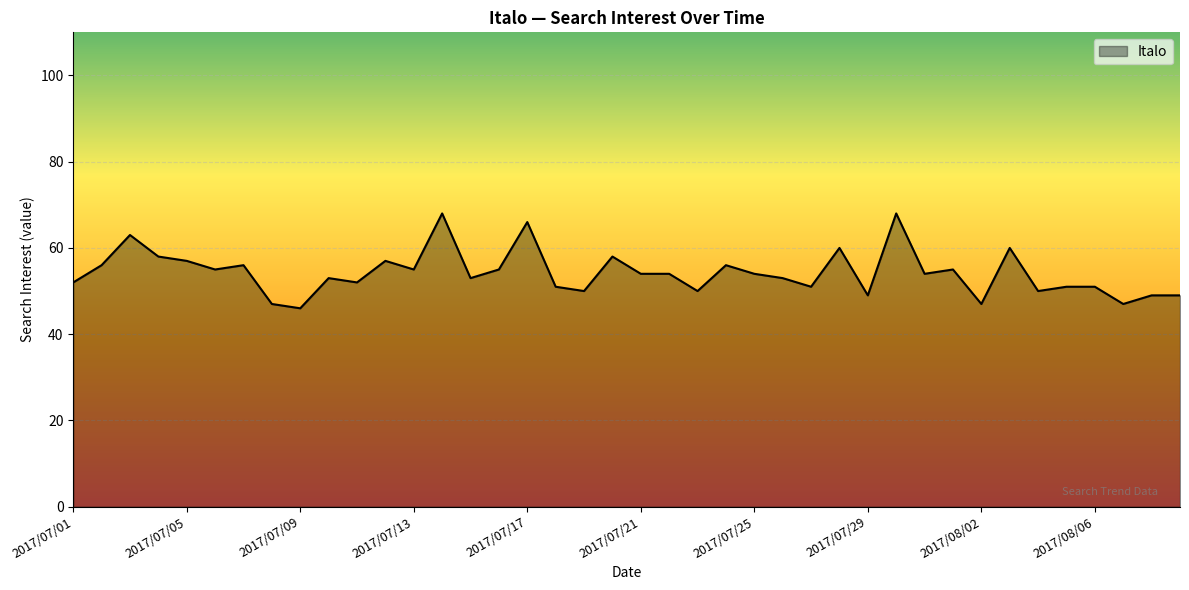

What is the sum of all values?

2170